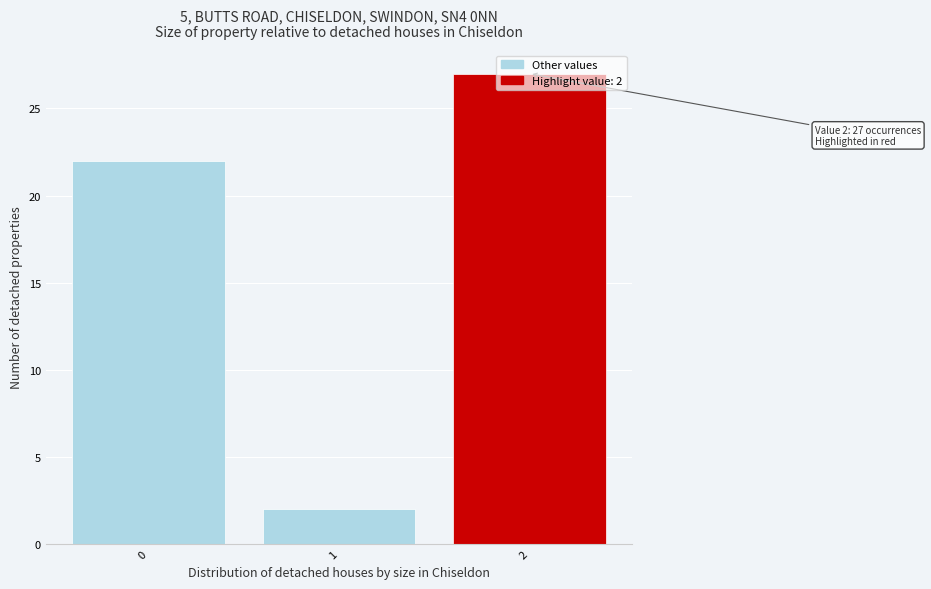

What is the value of the 3rd bar from the left?

27